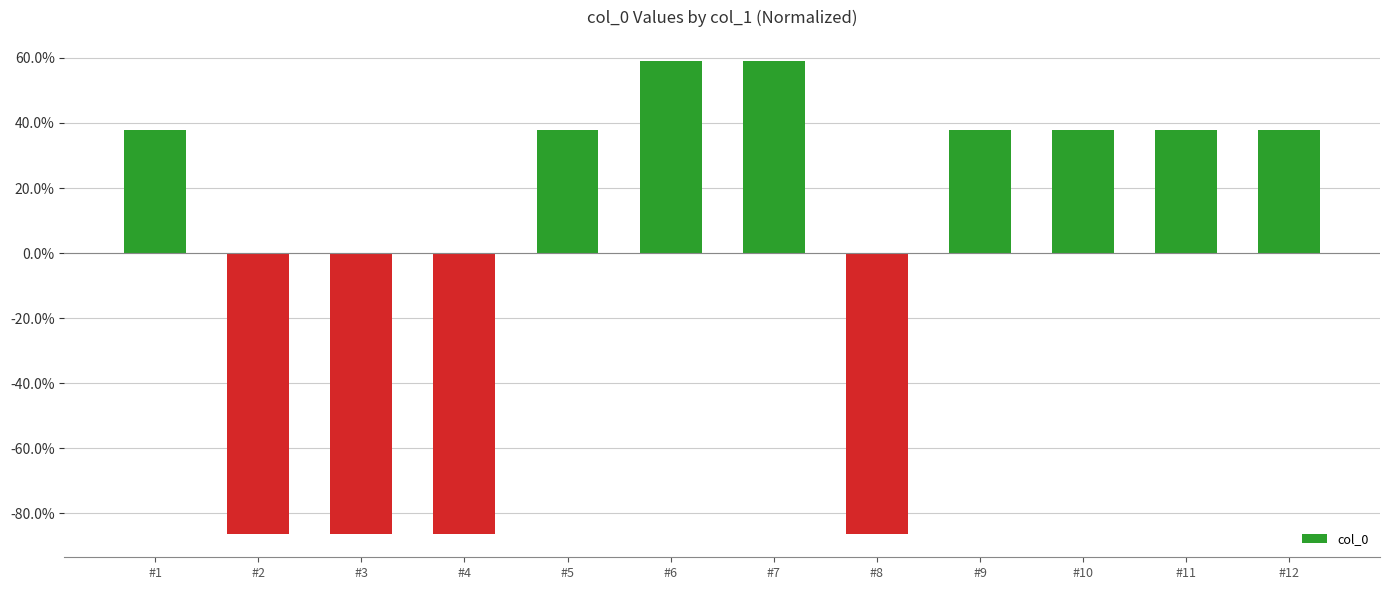

What is the change in value from #4 to #11?

+123.9